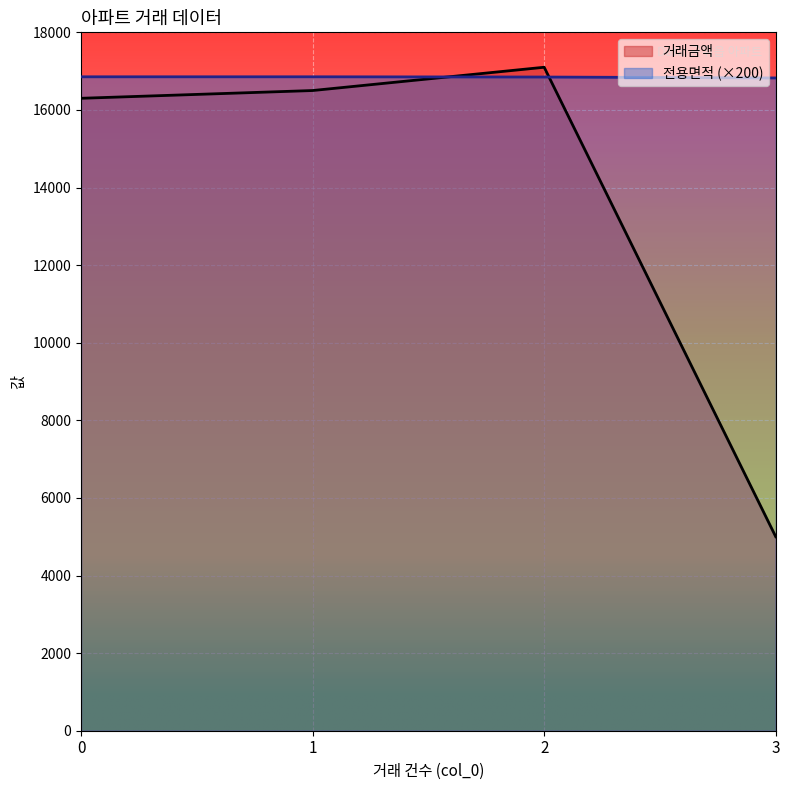

What is the value of the 거래금액 point at the 1st from the left?

16300